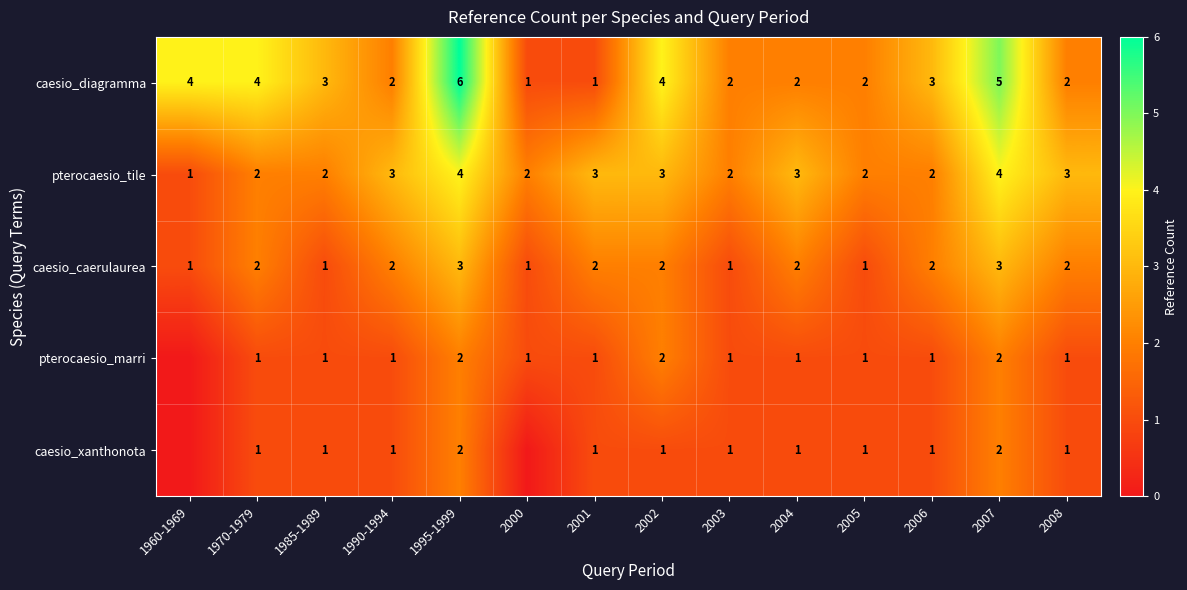

At which category does the chart reach its minimum across all series?

1960-1969